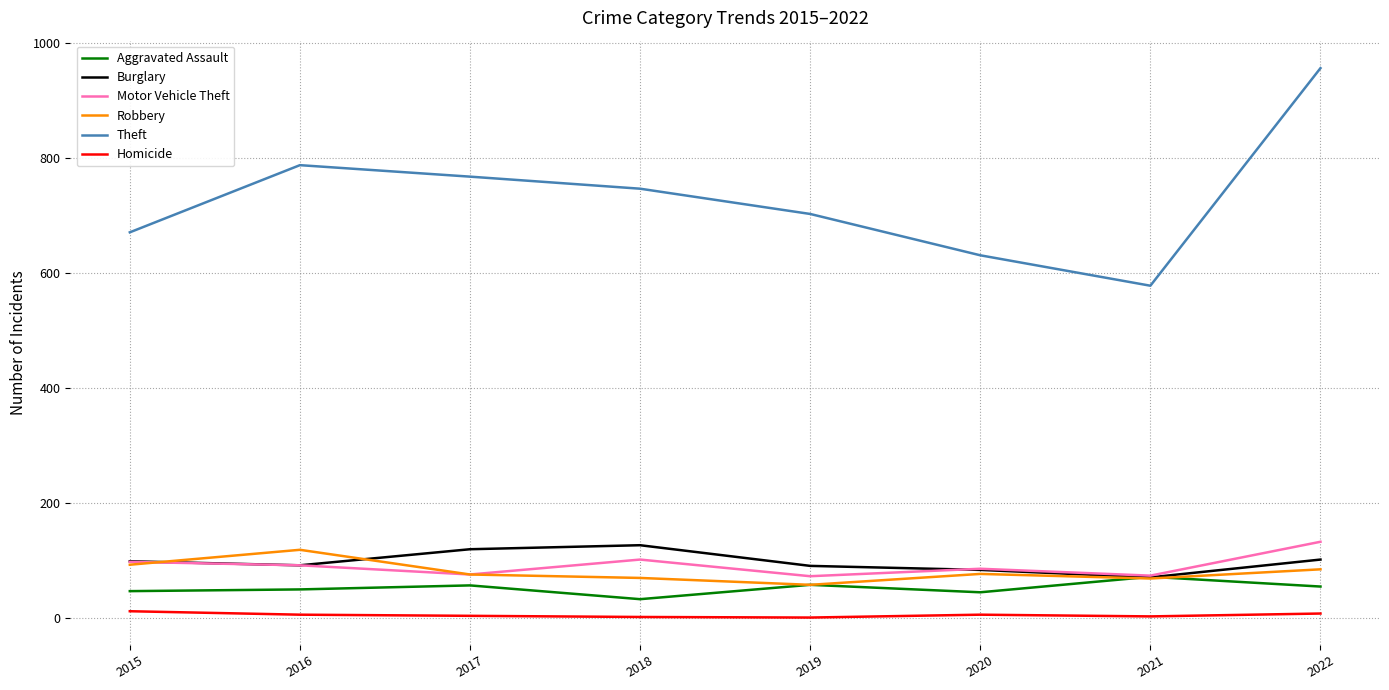

Is it true that Burglary equals 67 at 2018?

False